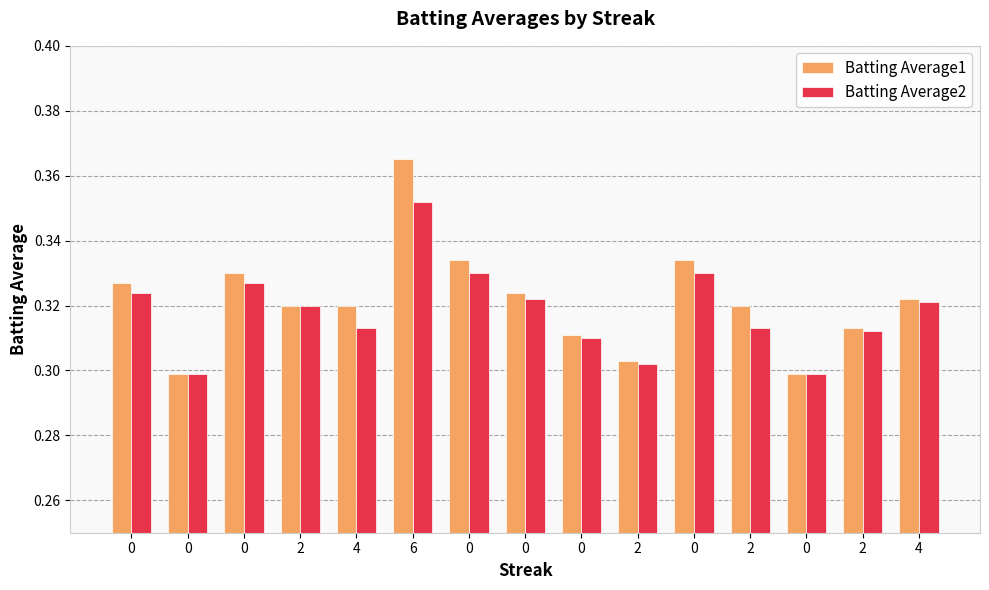

What are all the series names shown in the legend?

Batting Average1, Batting Average2